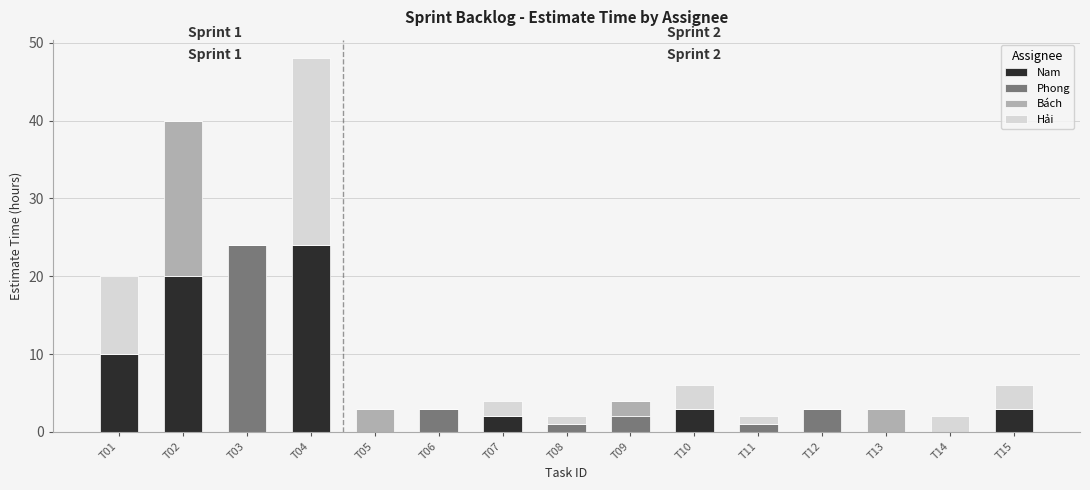

What is the total value across all series at T09?

4